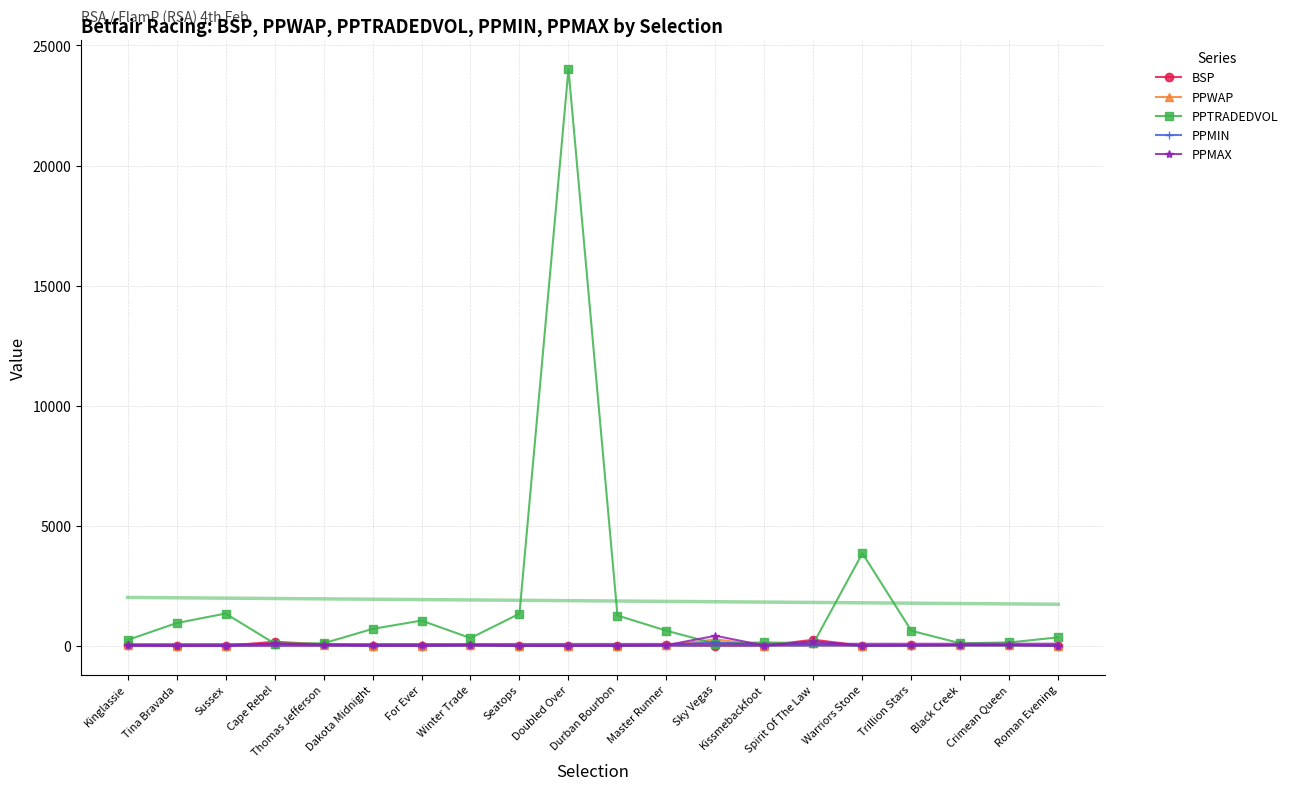

In PPMIN, how many points are higher than both neighbors (excluding endpoints)?

5